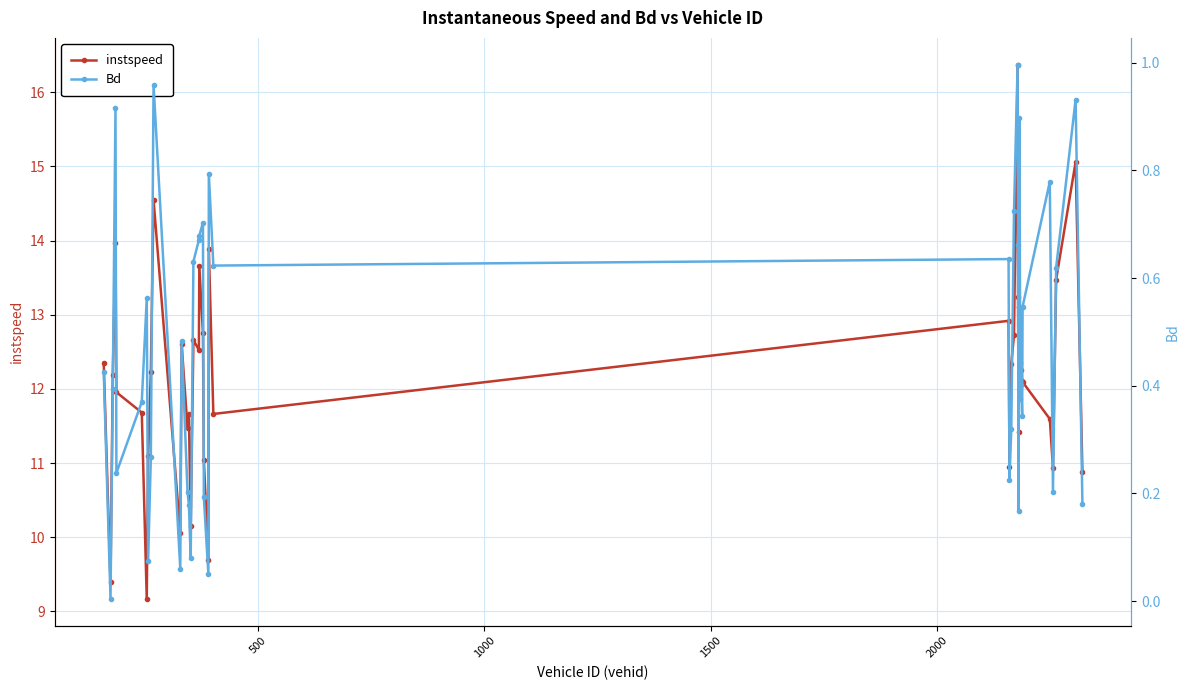

What is the value of the instspeed point at the 16th from the left?

12.7